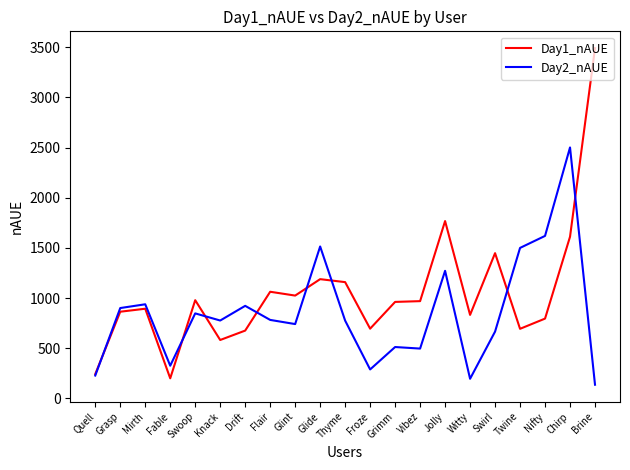

Rank the series by their maximum value, from lowest to highest.

Day2_nAUE, Day1_nAUE